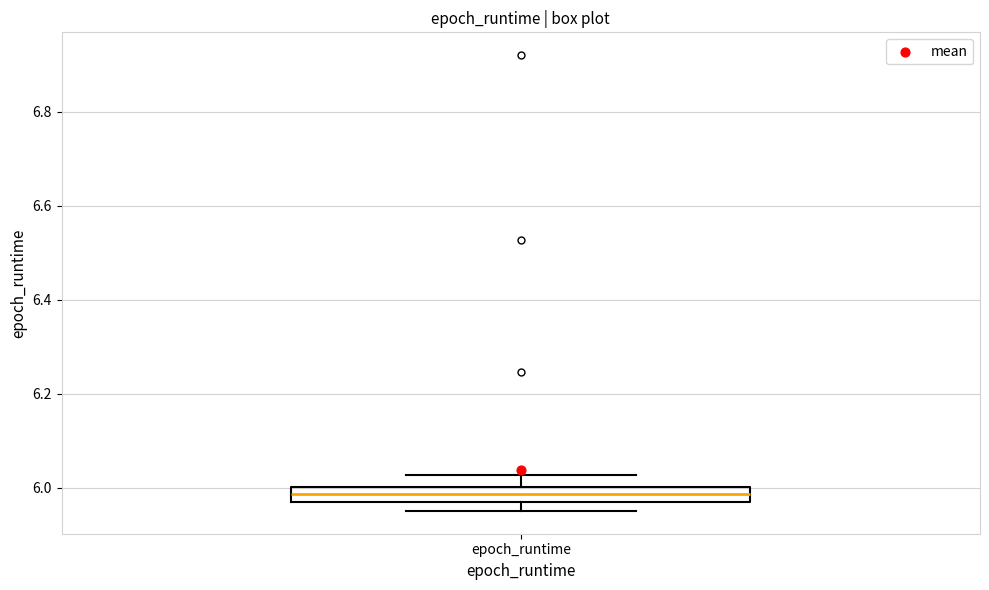

Where does the upper whisker of the box for epoch_runtime end on the y-axis? The values are not printed on the chart, so give them approximately, as read against the axis.

6.02